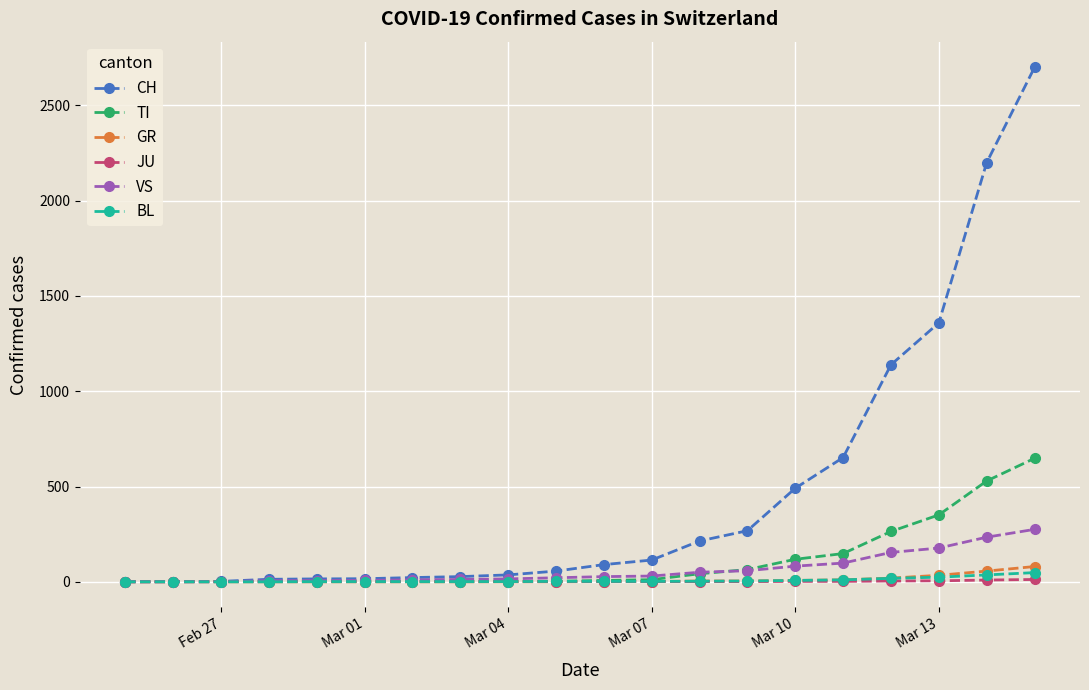

Which series has the largest range (max minus min)?

CH